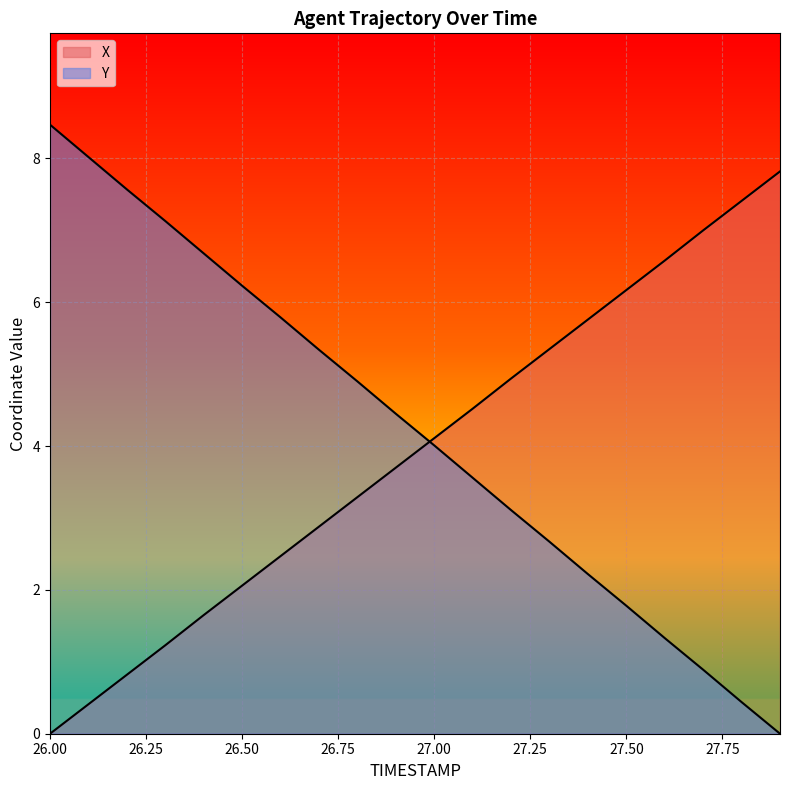

What is the value of the X point at the 19th from the left?

7.4